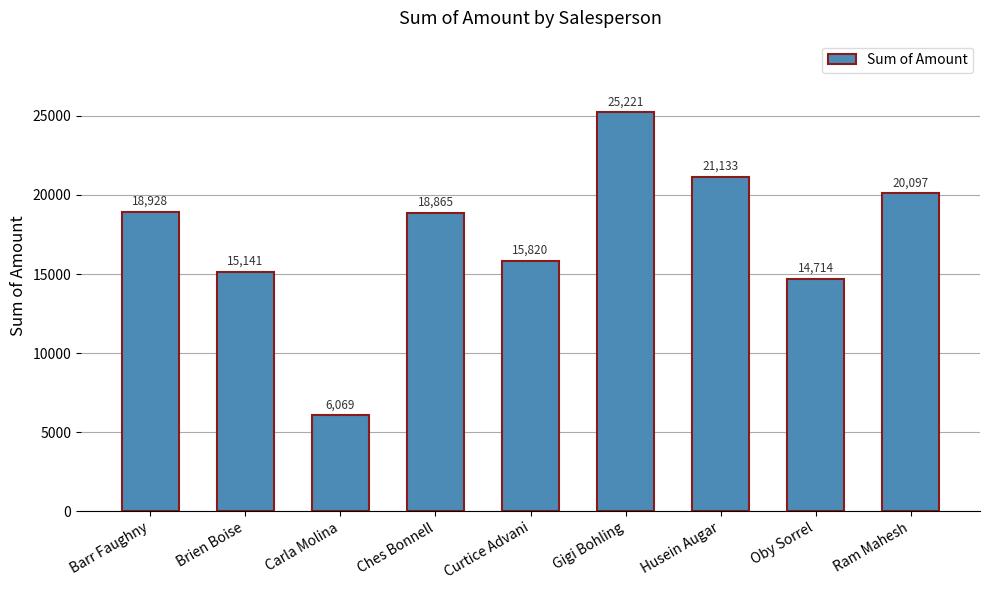

What is the sum of the values at Oby Sorrel and Carla Molina?

20783